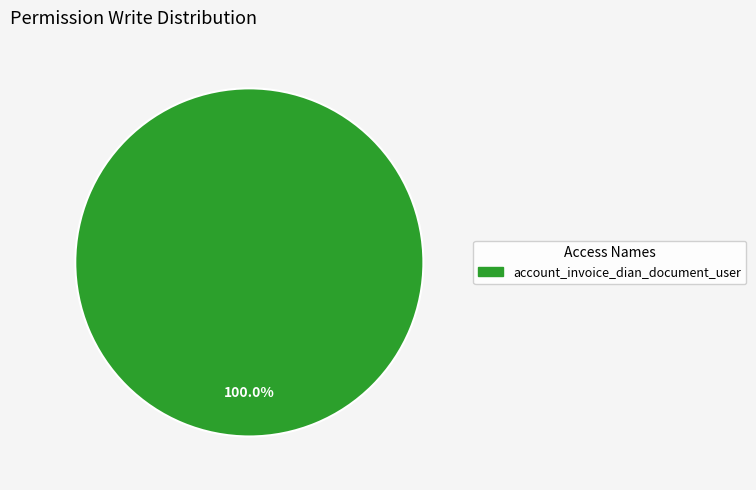

Is there any slice that represents more than half of the pie?

Yes